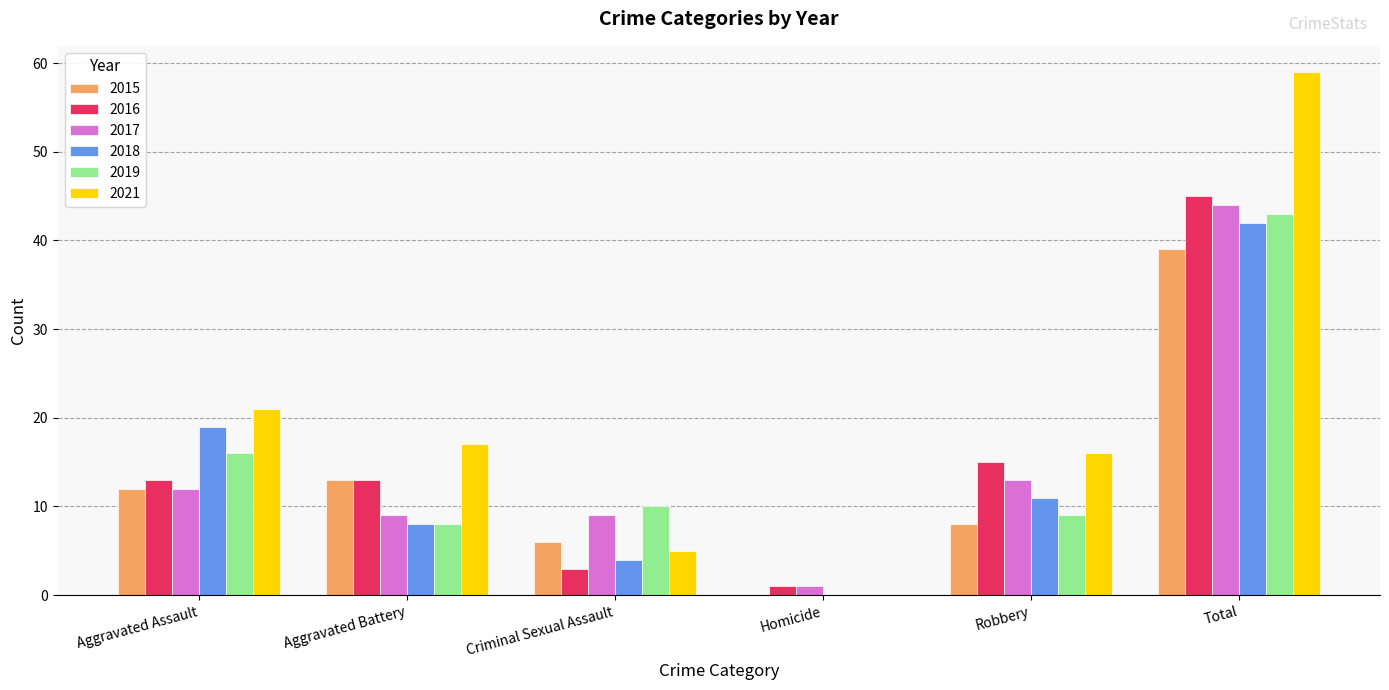

What is the sum of the 2017 values at Aggravated Assault and Aggravated Battery?

21